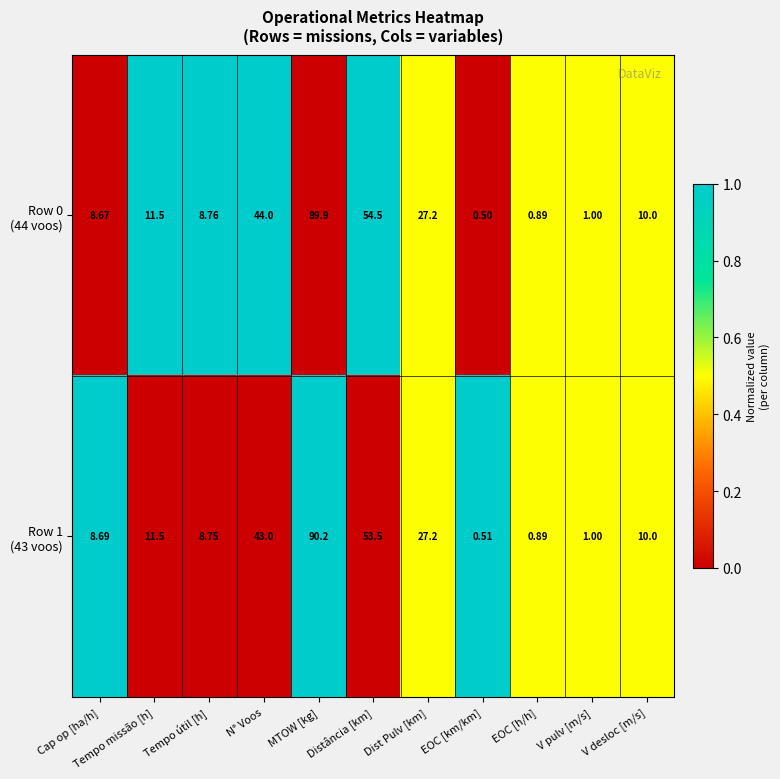

At which category does the chart reach its minimum across all series?

EOC [km/km]